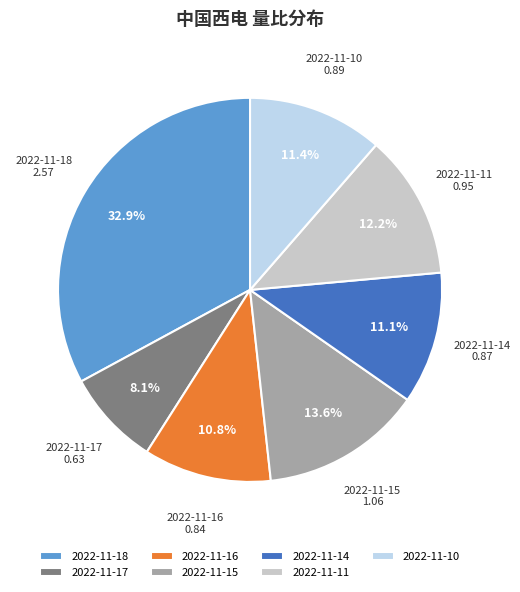

True or false: 2022-11-18 accounts for 33% of the total.

True